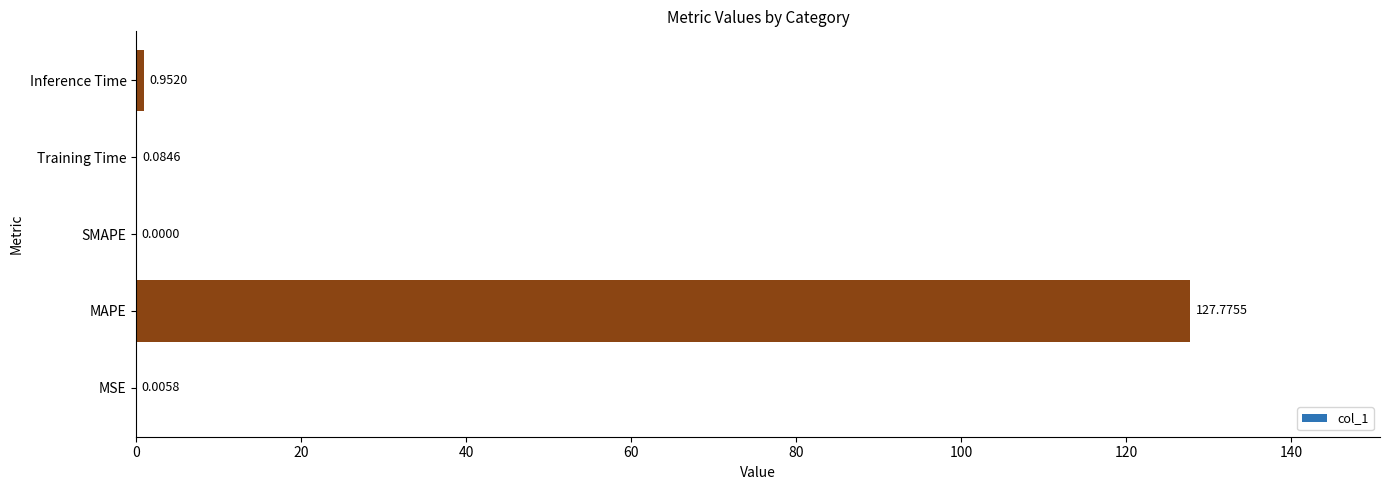

At which category does the chart reach its peak across all series?

MAPE